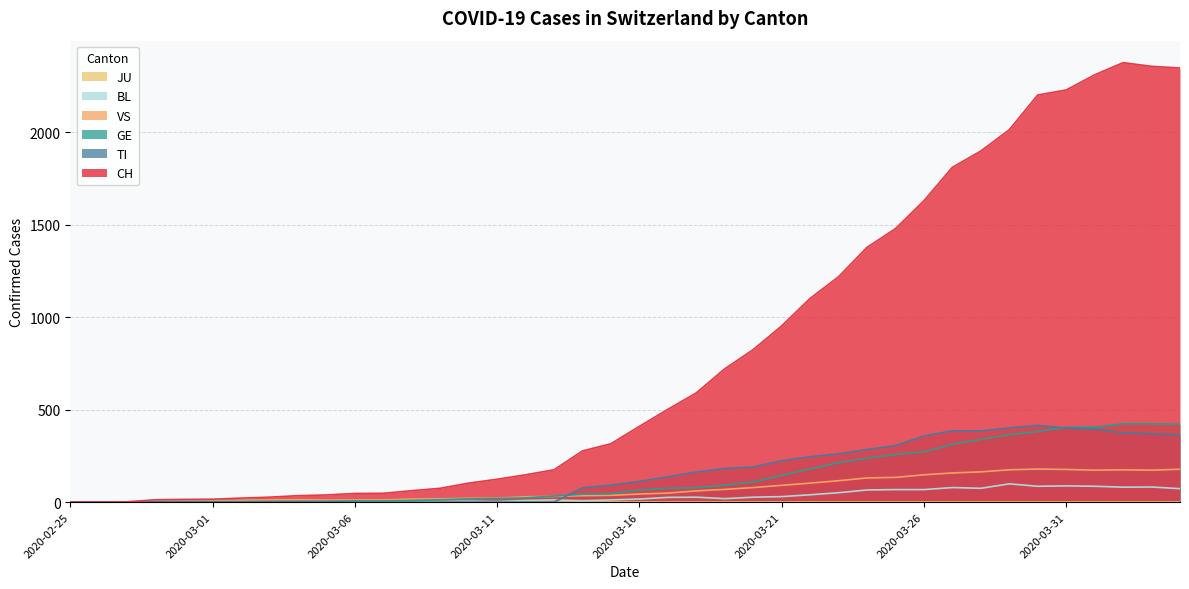

What is the maximum value shown in the chart?

2377